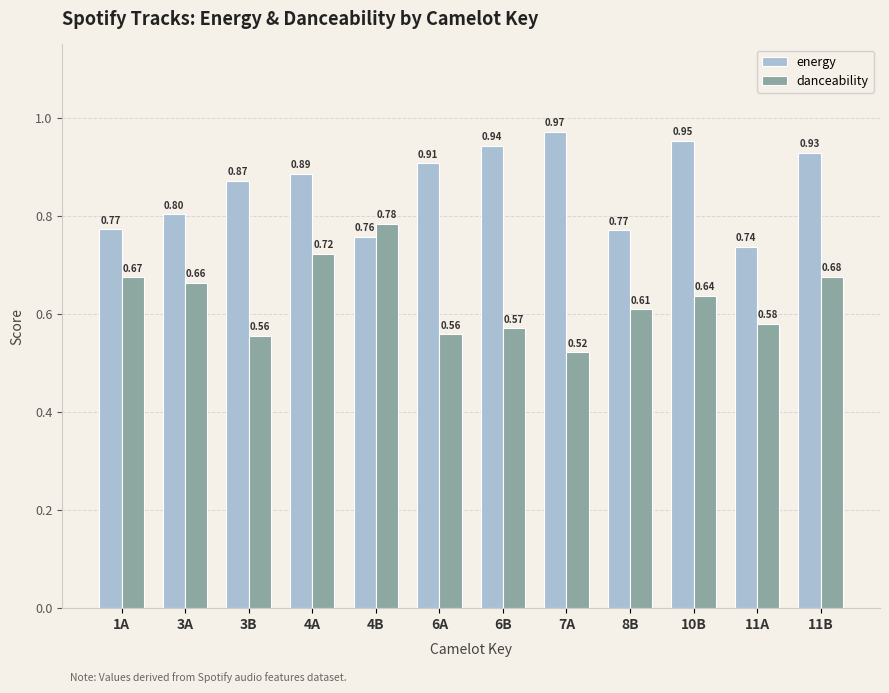

What is the sum of all danceability values?

7.5